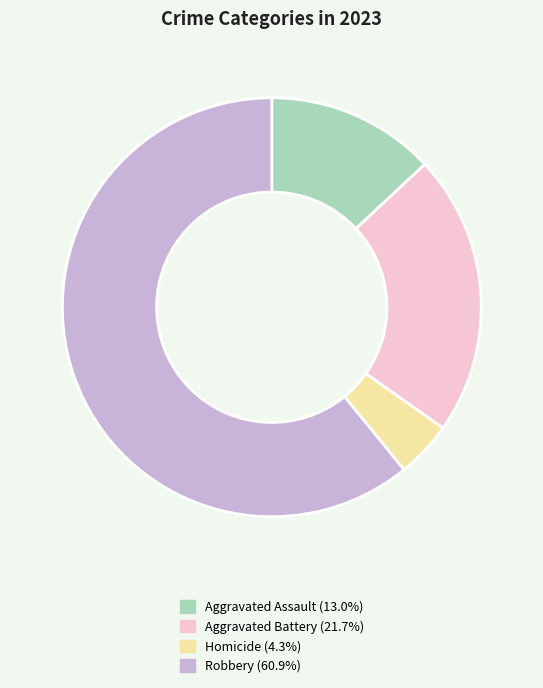

Is there any slice that represents more than half of the pie?

Yes